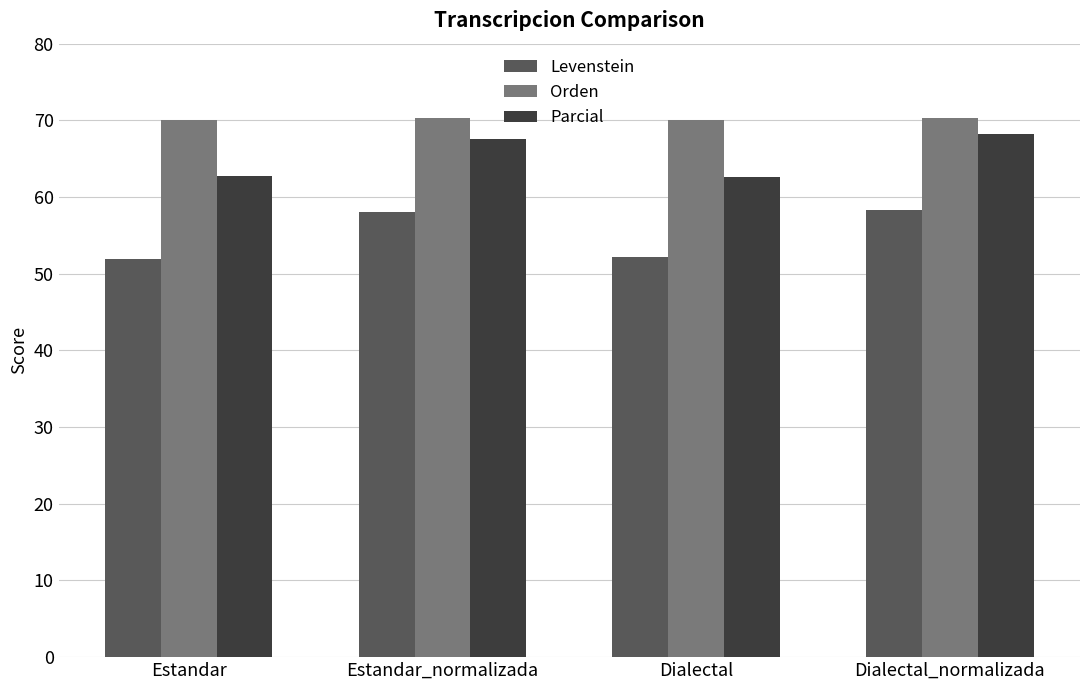

How many data points in Parcial are less than 67?

2